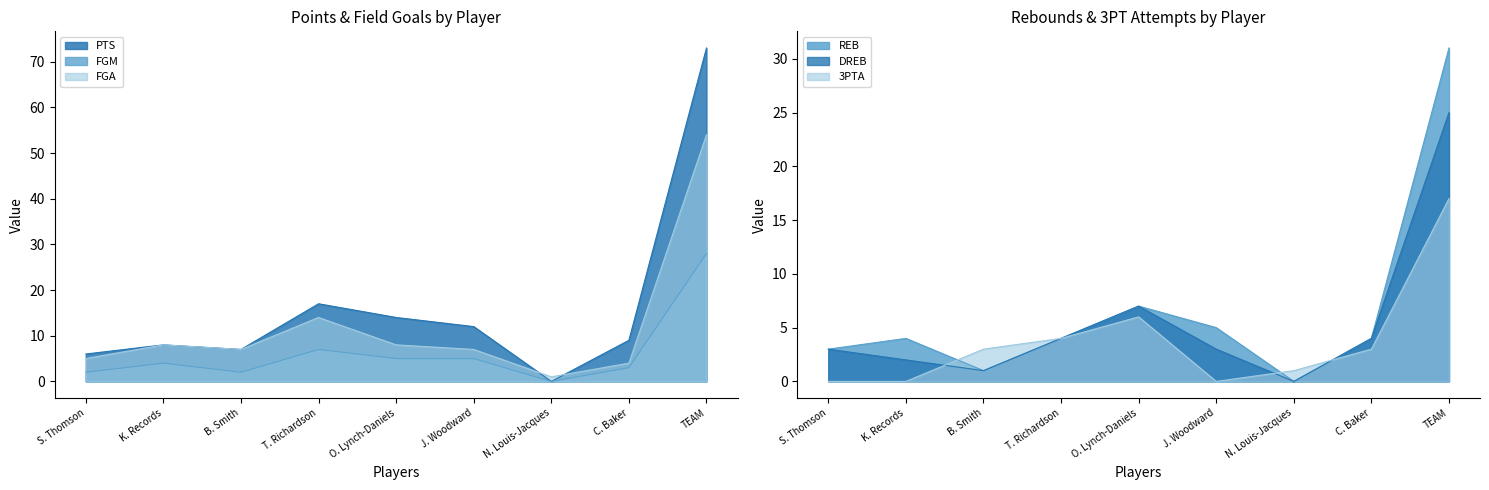

Which category has the lowest value in the 3PTA series?

S. Thomson